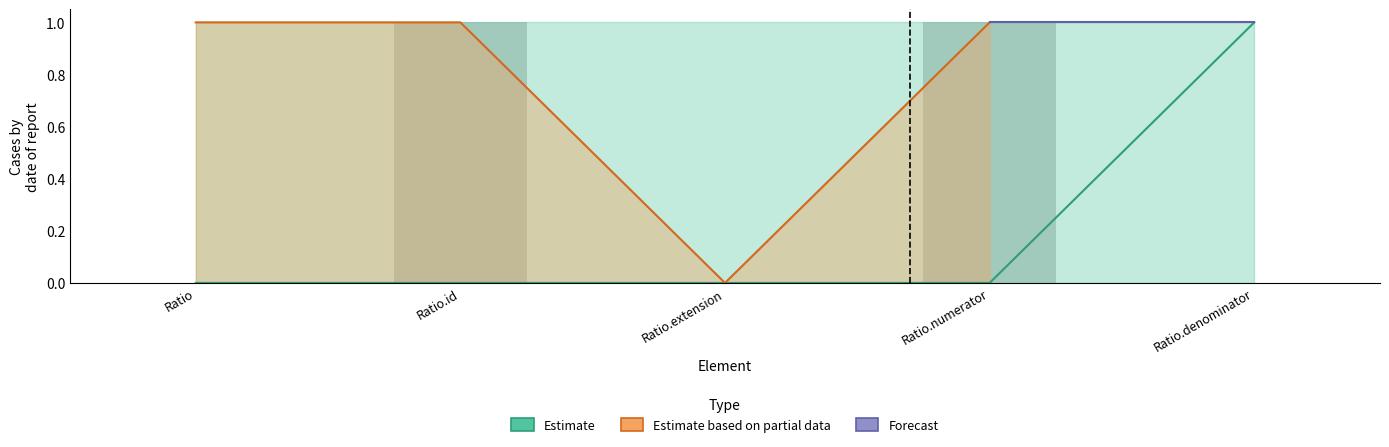

Which category has the highest value in the Estimate series?

Ratio.denominator